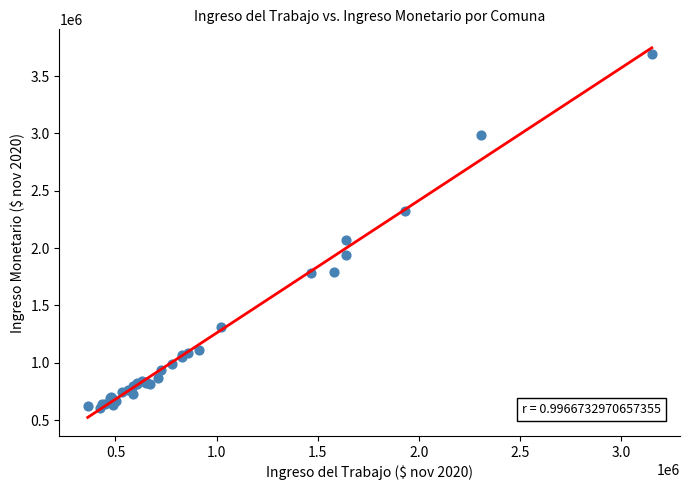

What Y value in the scatter plot is closest to 2147687?

2072876.1